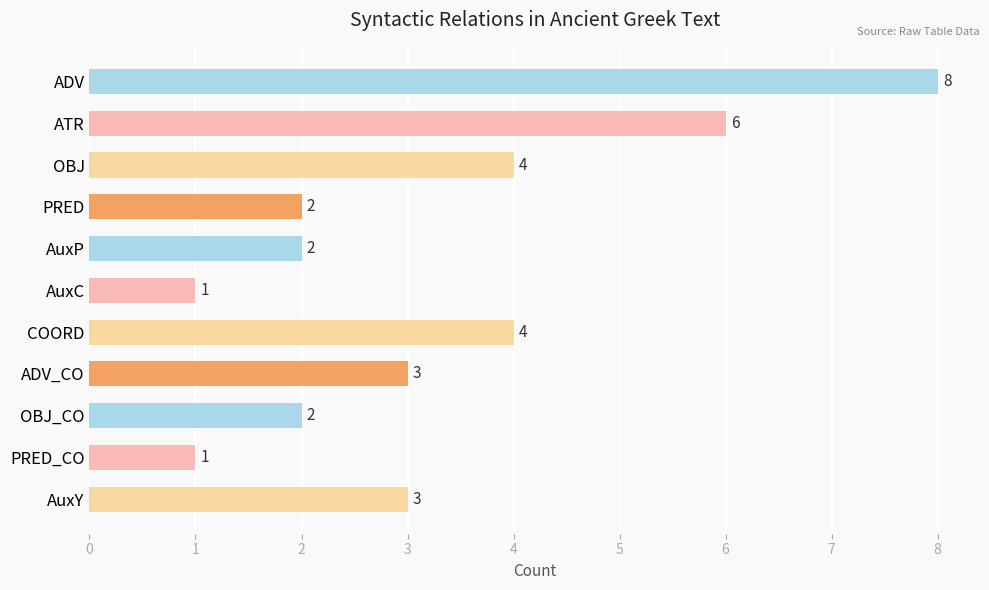

What is the difference between the second highest and second lowest values?

5